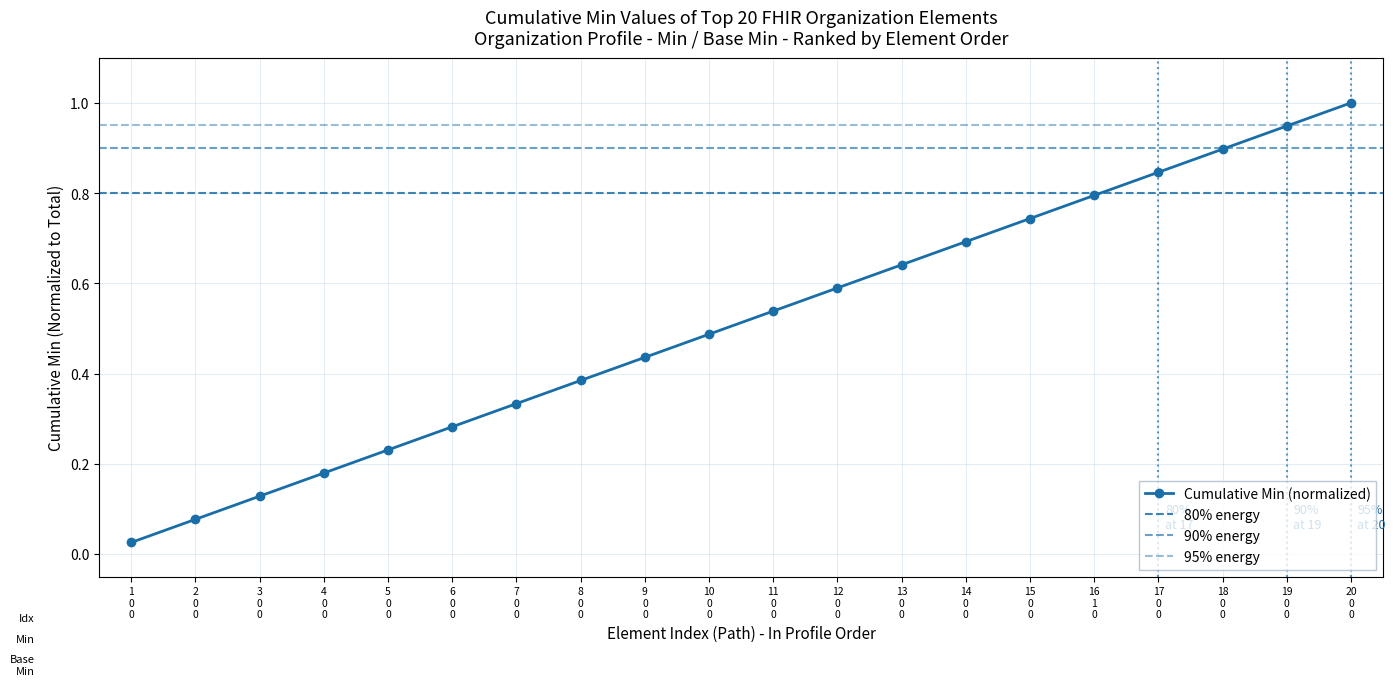

The chart shows a value of 0.8 at 16
1
0. True or false?

True